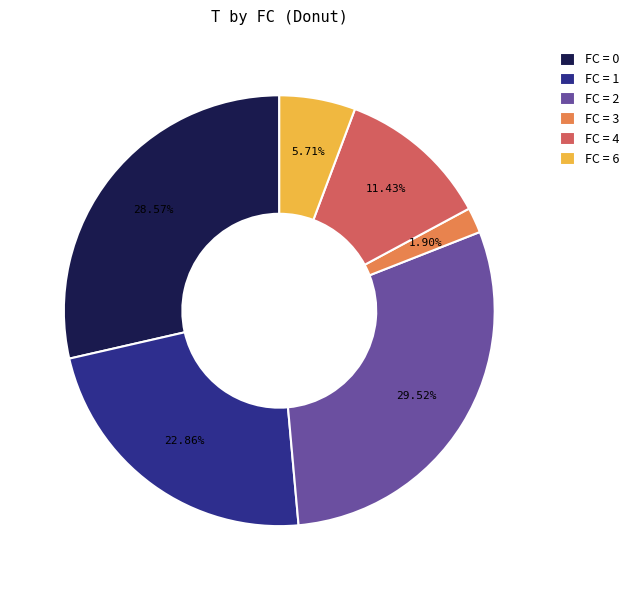

Rank the categories by value from highest to lowest.

FC = 2, FC = 0, FC = 1, FC = 4, FC = 6, FC = 3